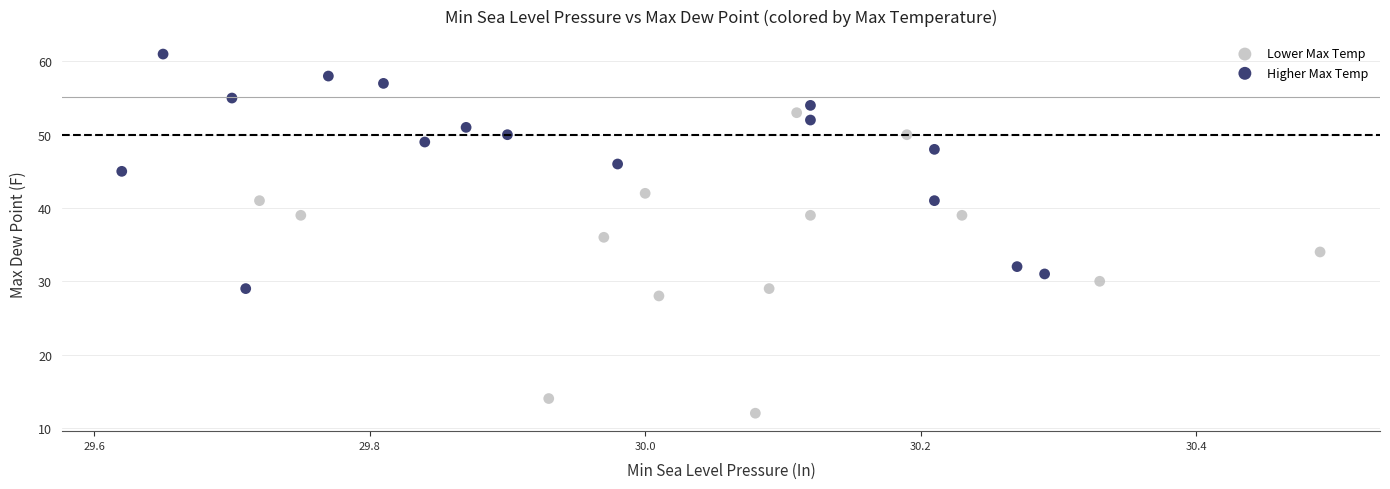

Which series reaches the minimum Y coordinate?

Lower Max Temp